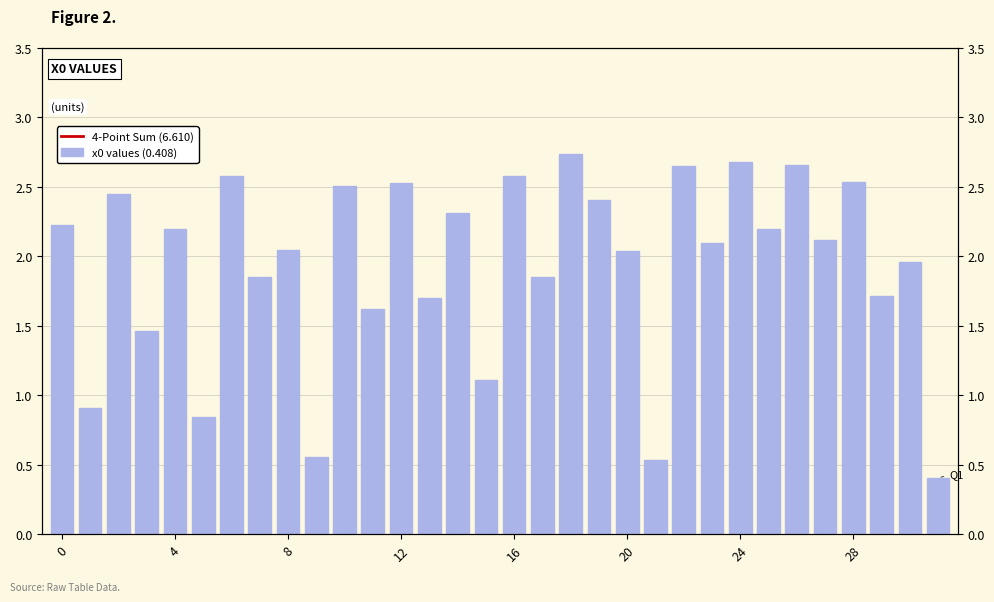

Read the value at 9.

0.6